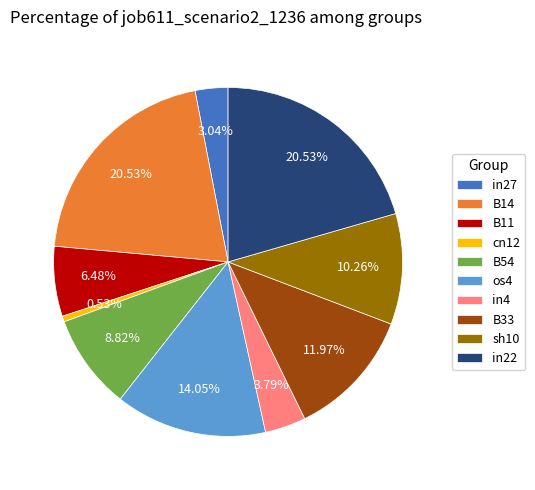

Between B54 and B14, which is larger?

B14